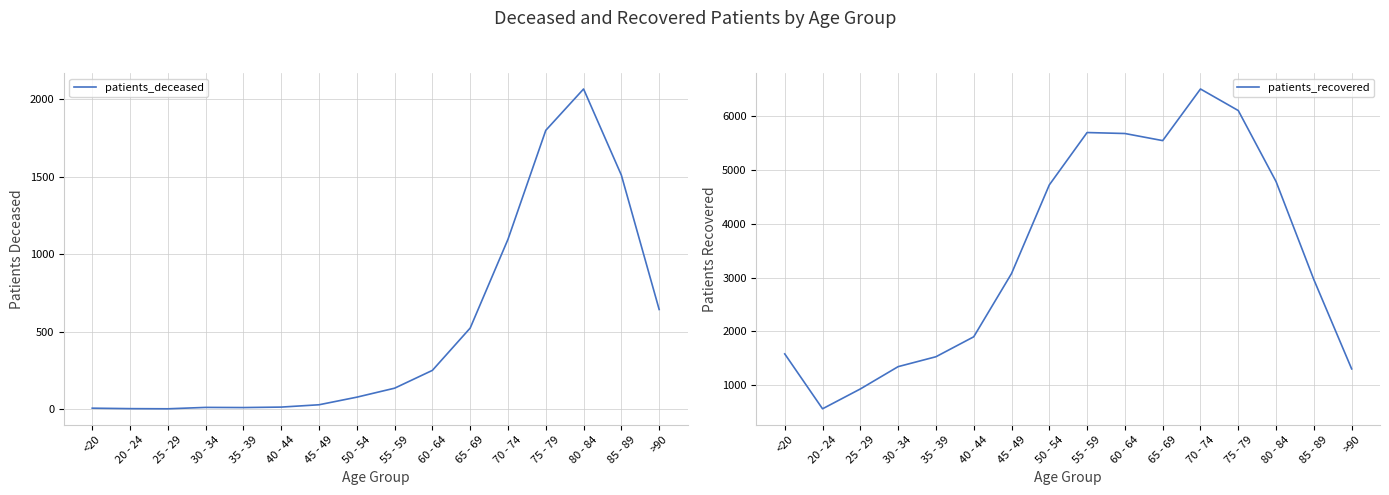

At which category does patients_deceased reach its first local peak?

30 - 34